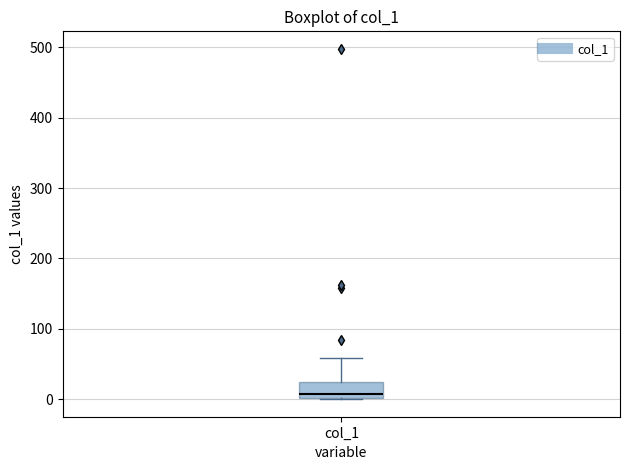

Where is the lower edge of the box for col_1 on the y-axis? The values are not printed on the chart, so give them approximately, as read against the axis.

0